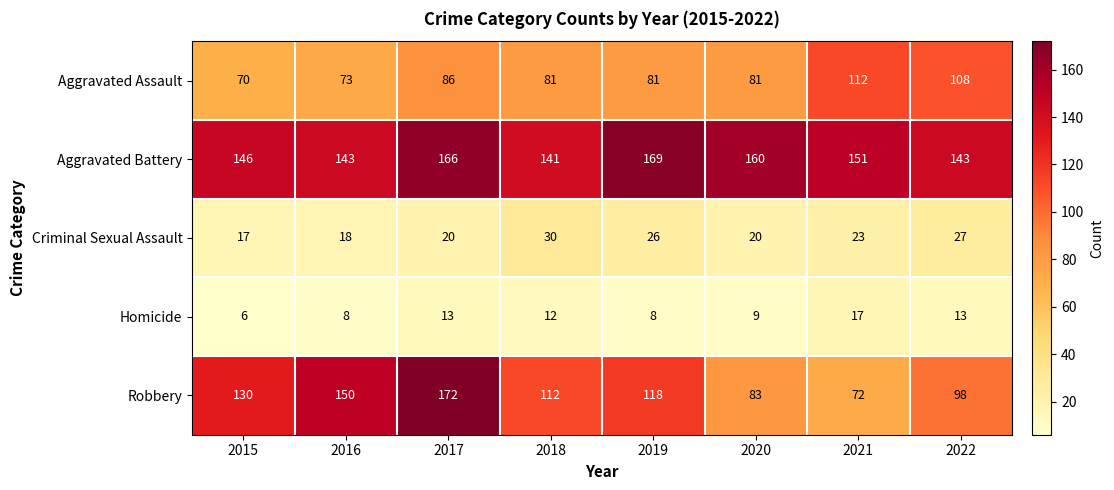

At which category is the sum across all series the highest?

2017